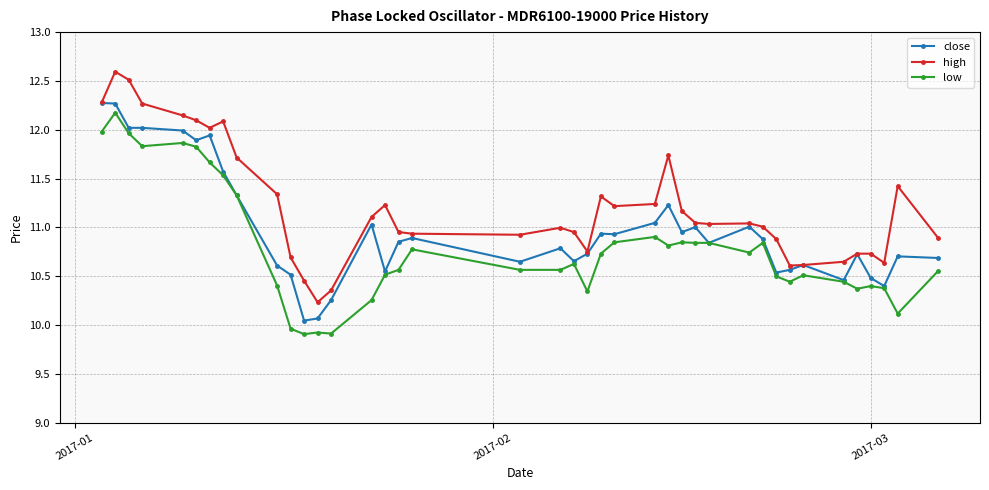

What is the smallest value displayed?

9.9